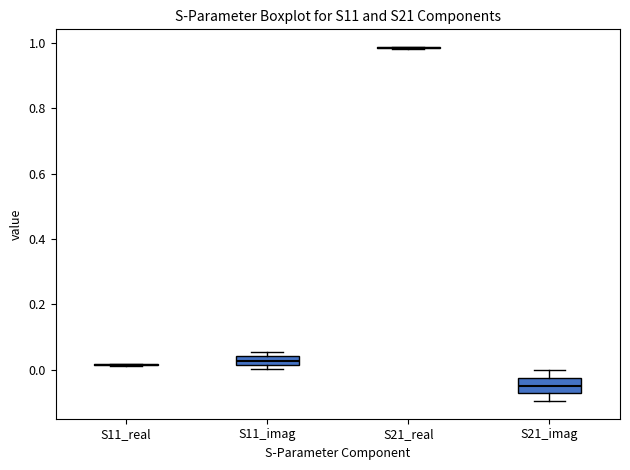

Which box is the tallest, from its lower edge to its upper edge?

S21_imag